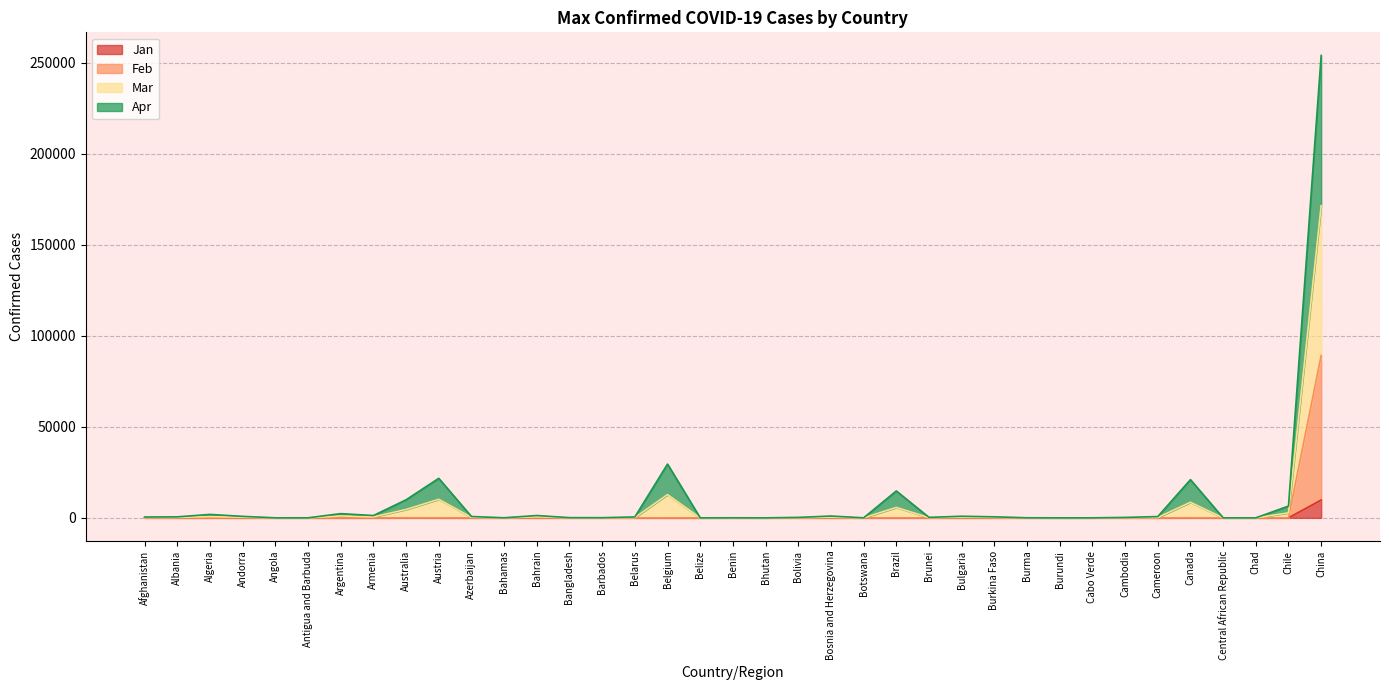

At which category does the chart reach its peak across all series?

China